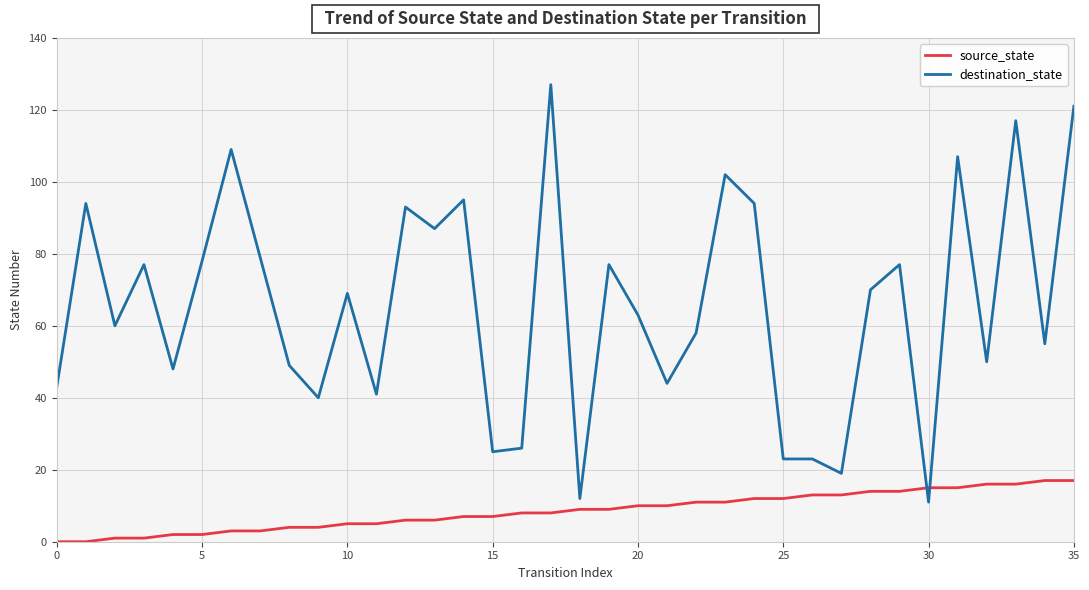

How many categories are shown in the chart?

36